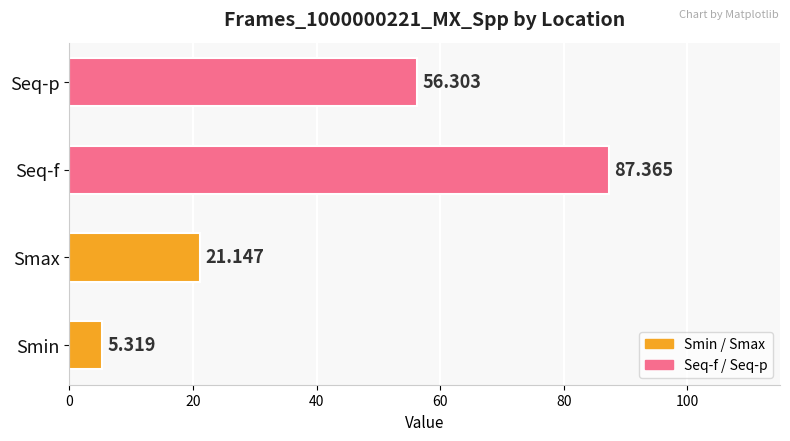

Rank the categories by value from lowest to highest.

Smin, Smax, Seq-p, Seq-f